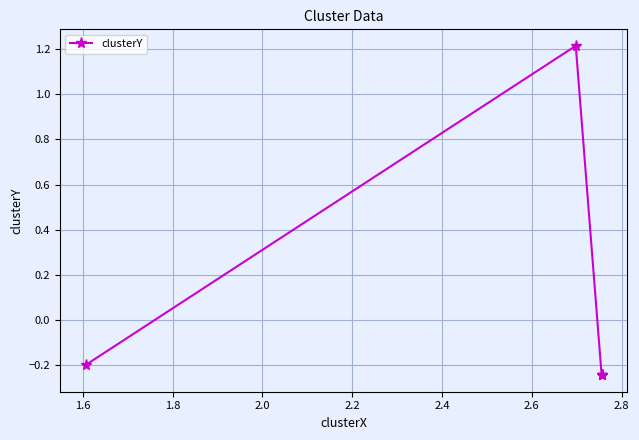

Does the chart display data point markers on the line(s)?

Yes